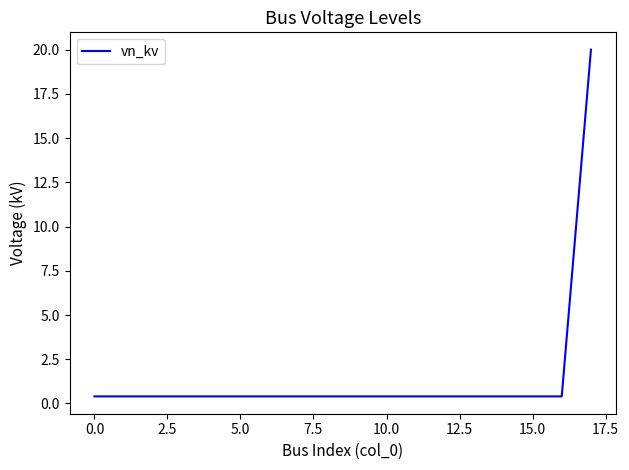

What is the difference between the maximum and minimum values?

19.6